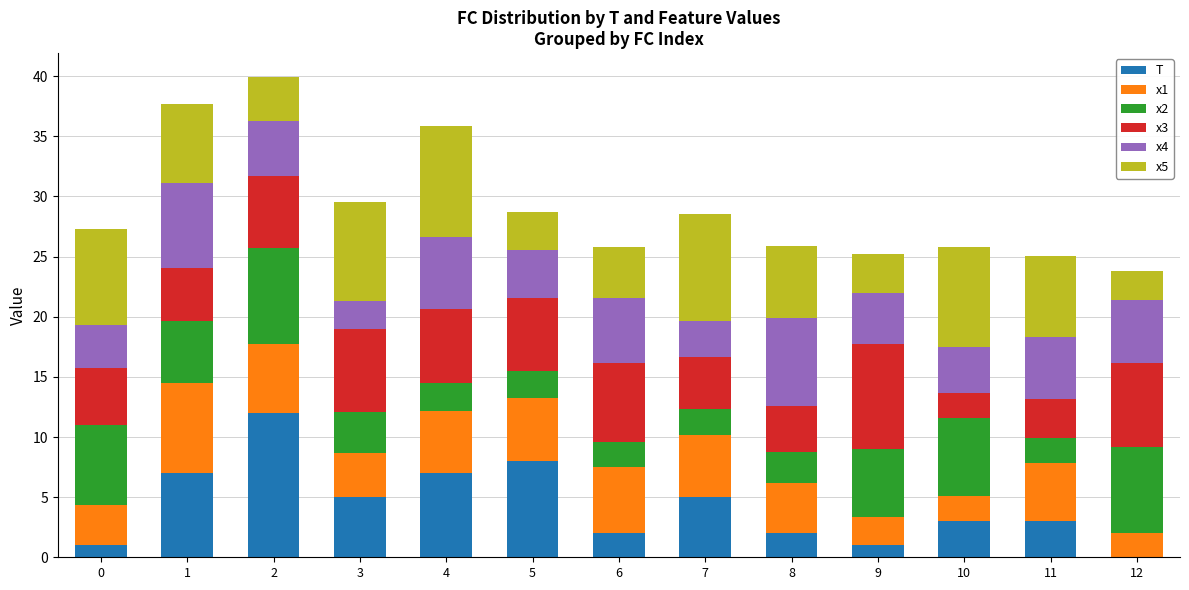

What is the total value across all series at 6?

25.8